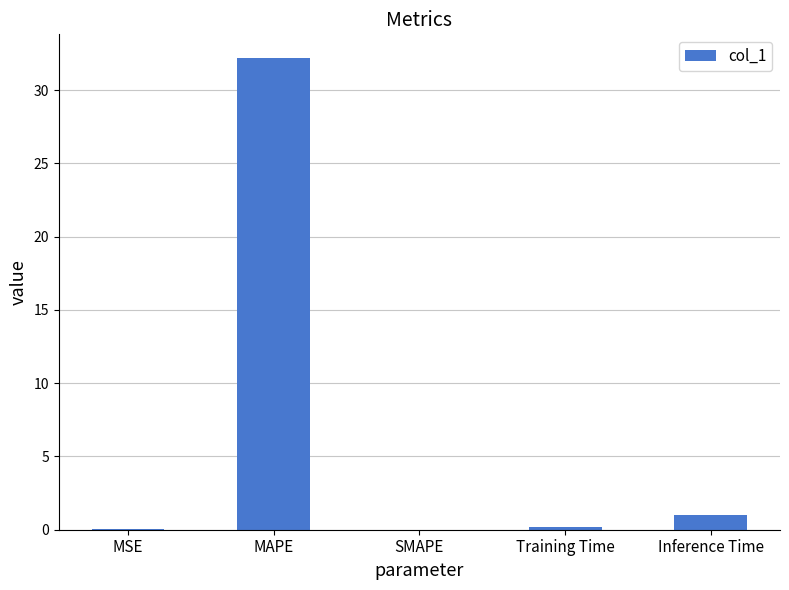

Is it true that the value at SMAPE is 13.4?

False